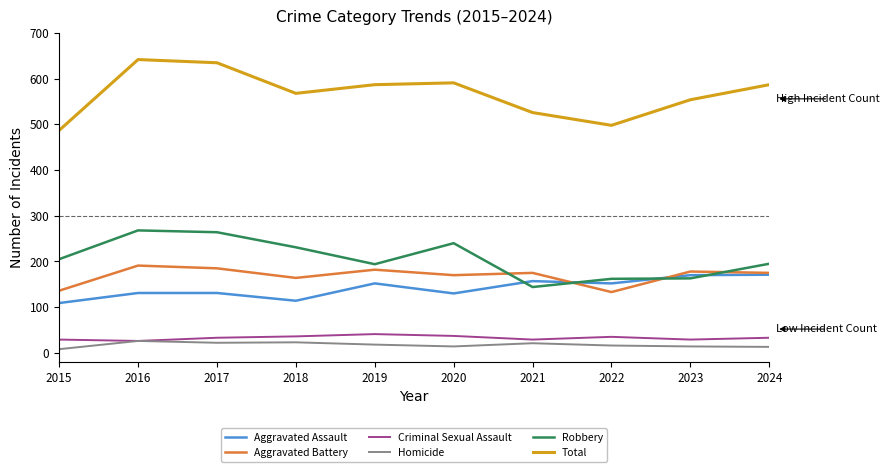

At which category does Total reach its first local peak?

2016